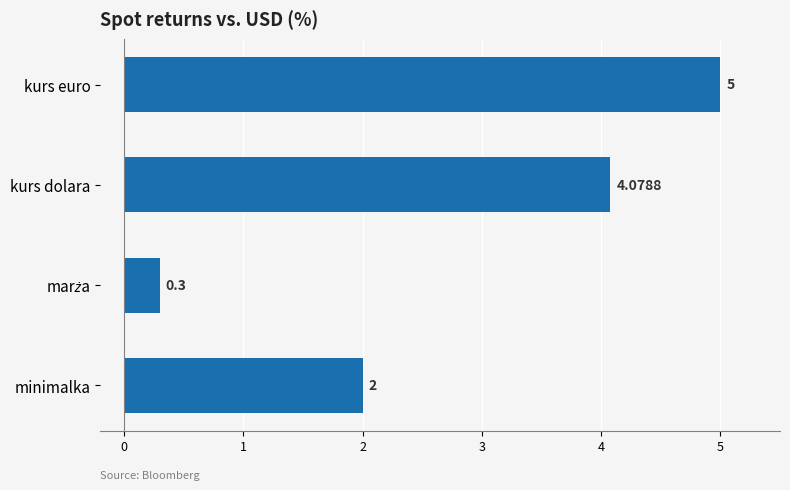

What is the sum of all values?

11.4